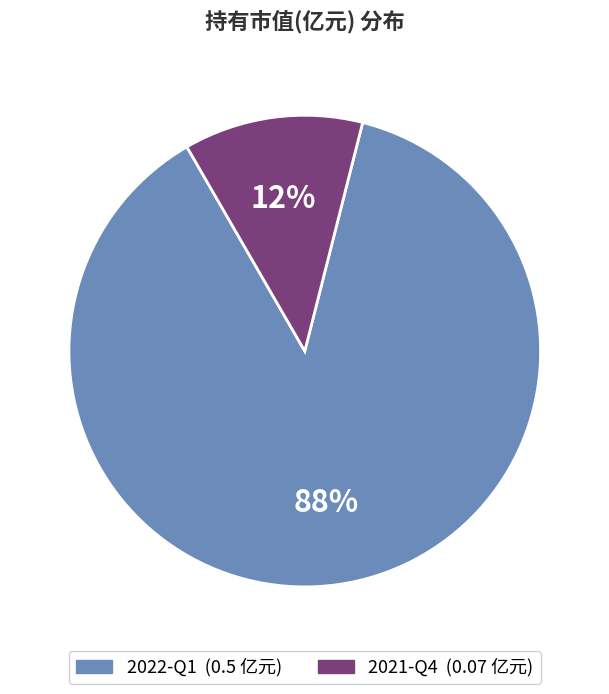

How many segments does this pie chart have?

2